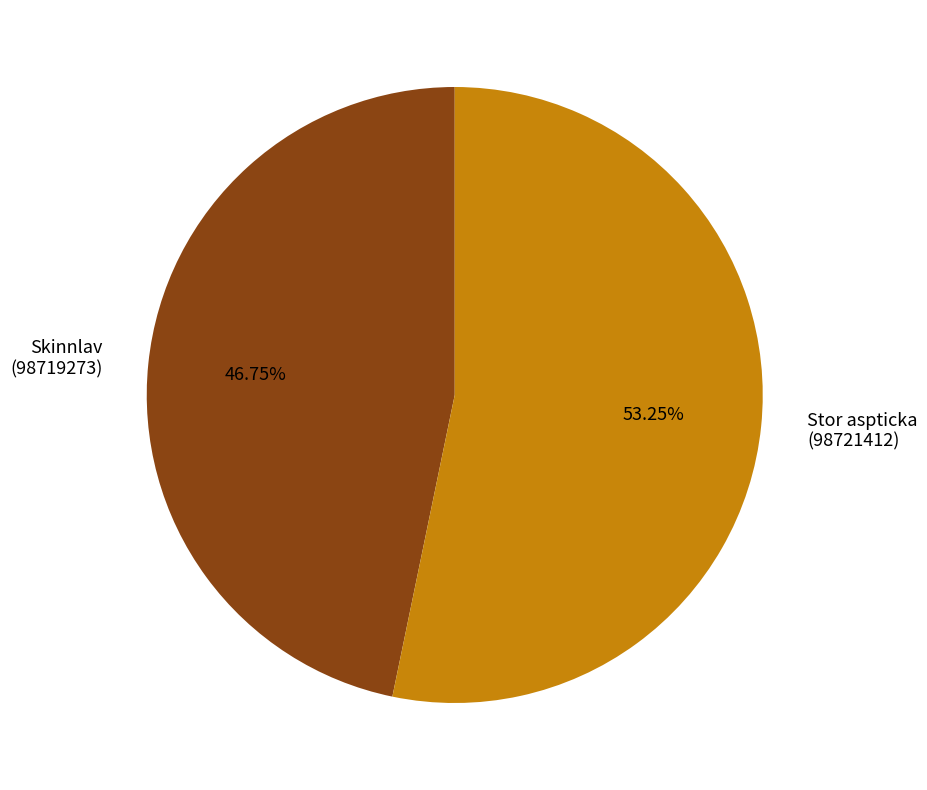

Rank the categories by value from lowest to highest.

Skinnlav (98719273), Stor aspticka (98721412)